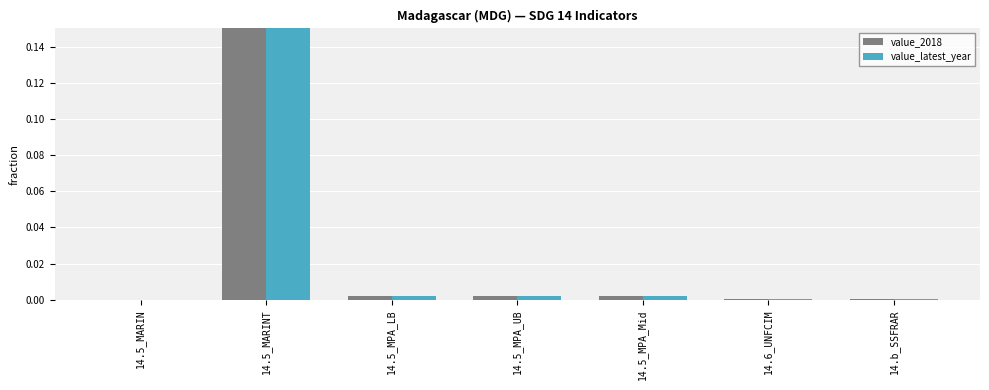

Reading left to right, what are all the values shown in this chart?

value_2018: 14.5_MARIN=0.0	14.5_MARINT=1.0	14.5_MPA_LB=0.0	14.5_MPA_UB=0.0	14.5_MPA_Mid=0.0	14.6_UNFCIM=0.0	14.b_SSFRAR=0.0
value_latest_year: 14.5_MARIN=0.0	14.5_MARINT=1.0	14.5_MPA_LB=0.0	14.5_MPA_UB=0.0	14.5_MPA_Mid=0.0	14.6_UNFCIM=0.0	14.b_SSFRAR=0.0